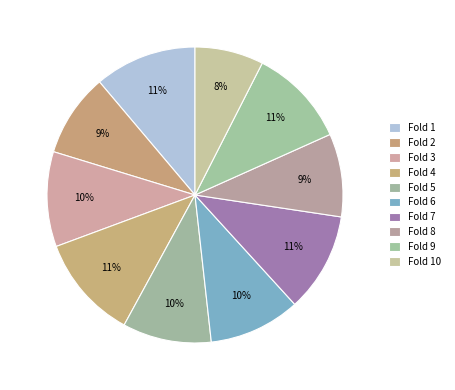

Which category has the smallest portion of the pie?

Fold 10